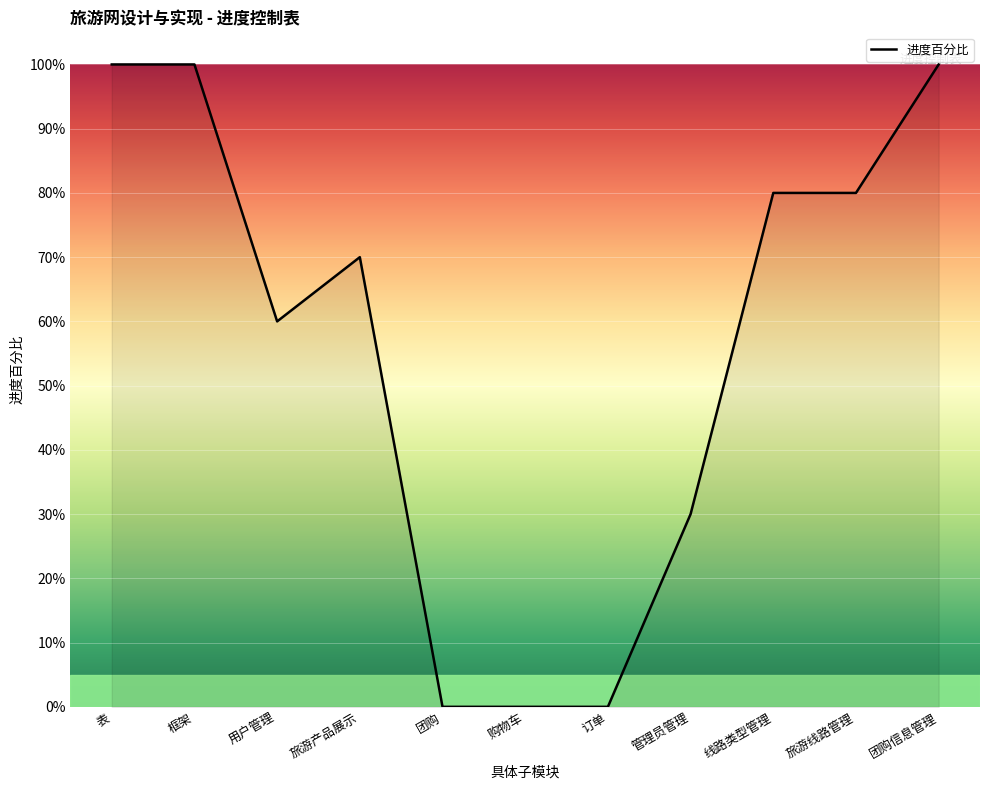

Is this an area chart (filled region under the line)?

Yes